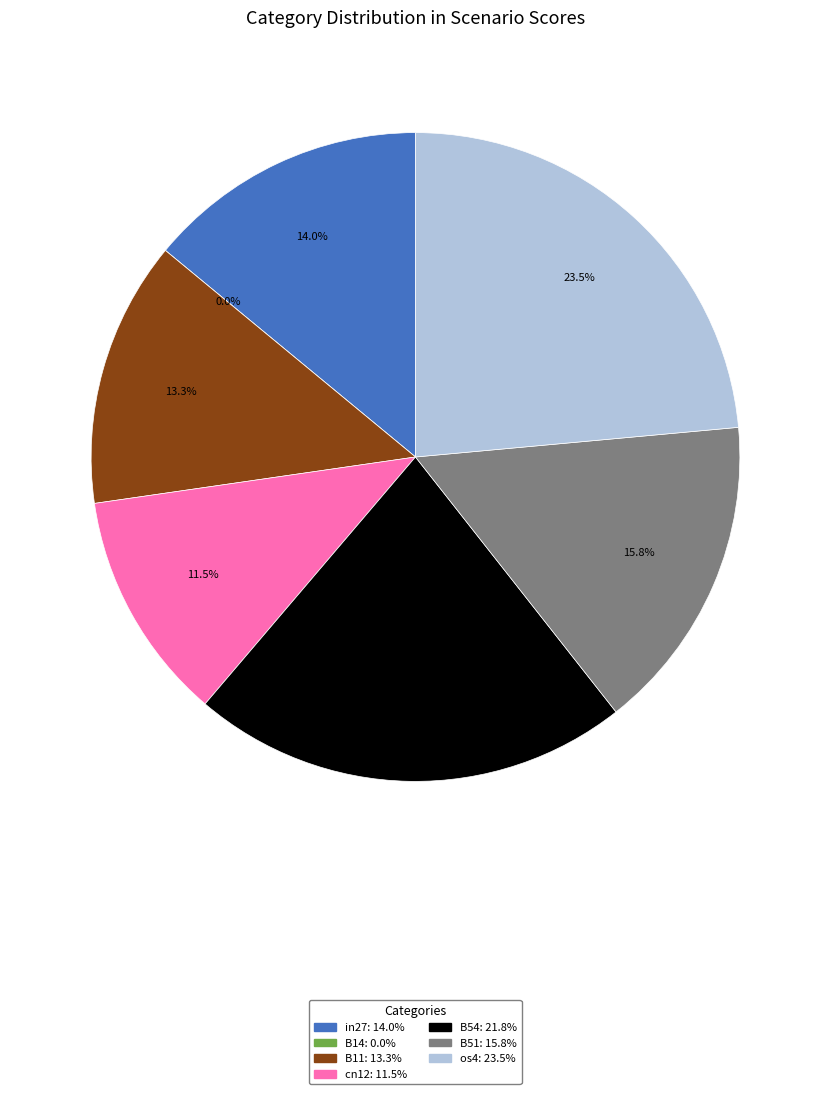

What is the smallest slice in the pie chart?

B14